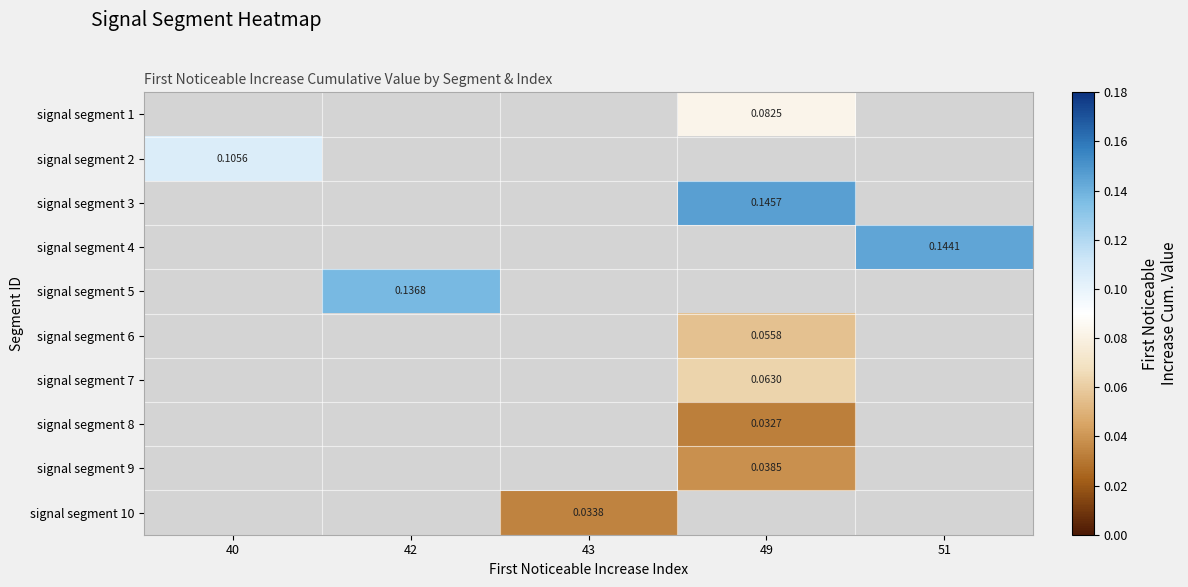

List the labels in order of signal segment 5 value, smallest first.

40, 42, 43, 49, 51